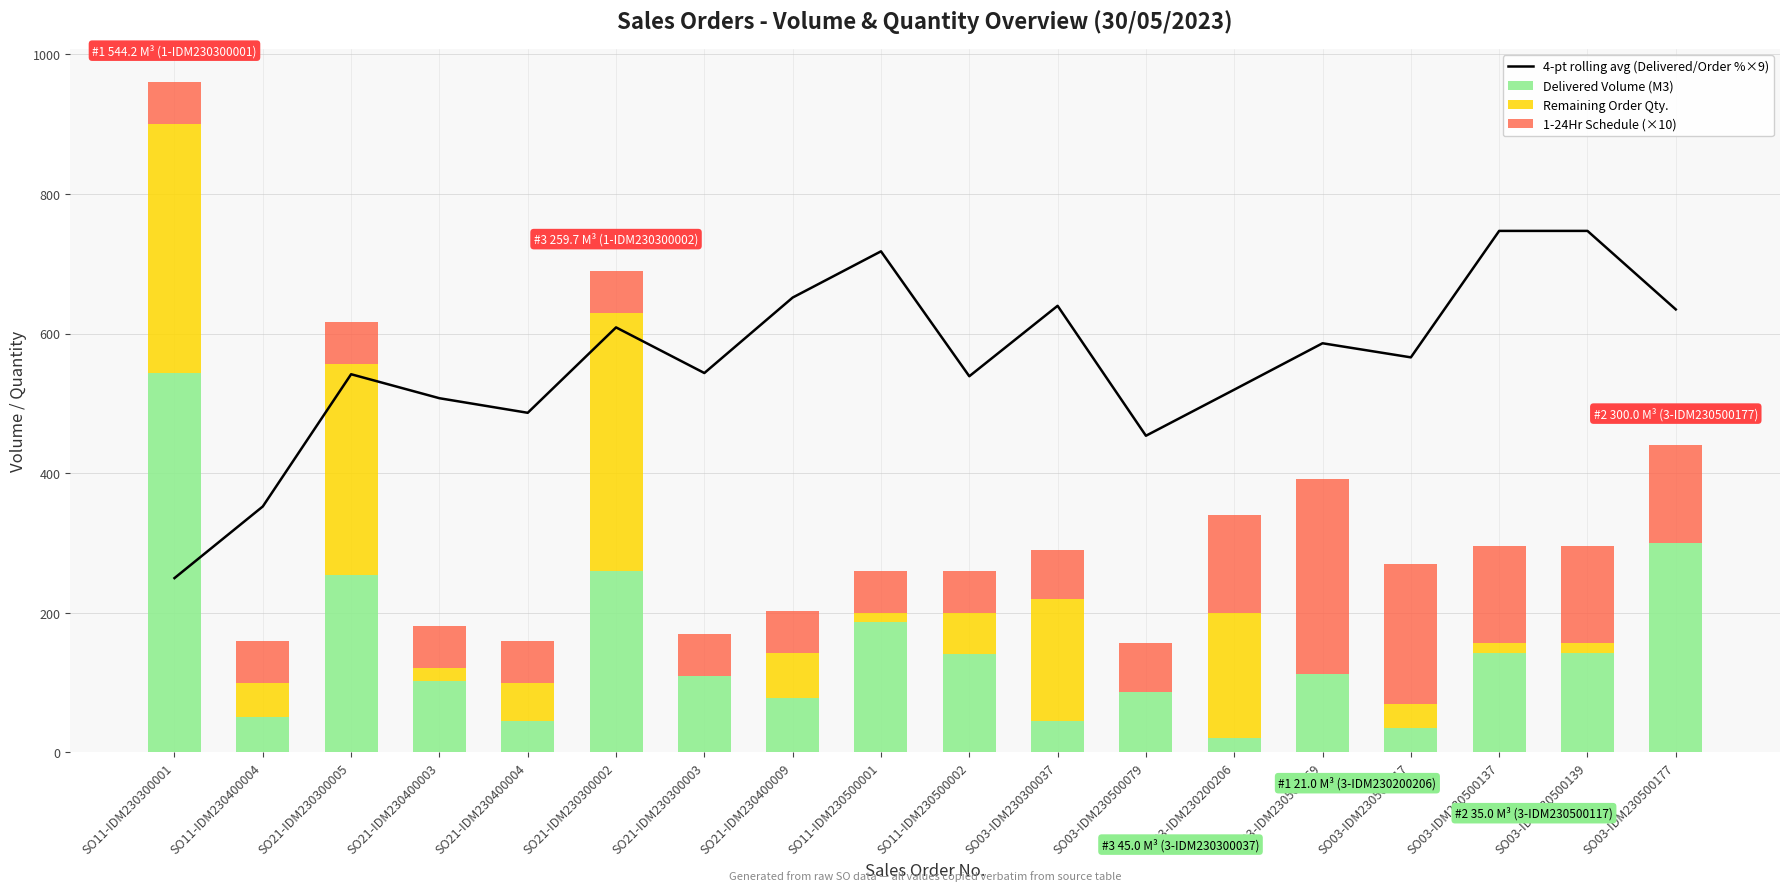

How many values in the Remaining Order Qty. series are below 49?

9